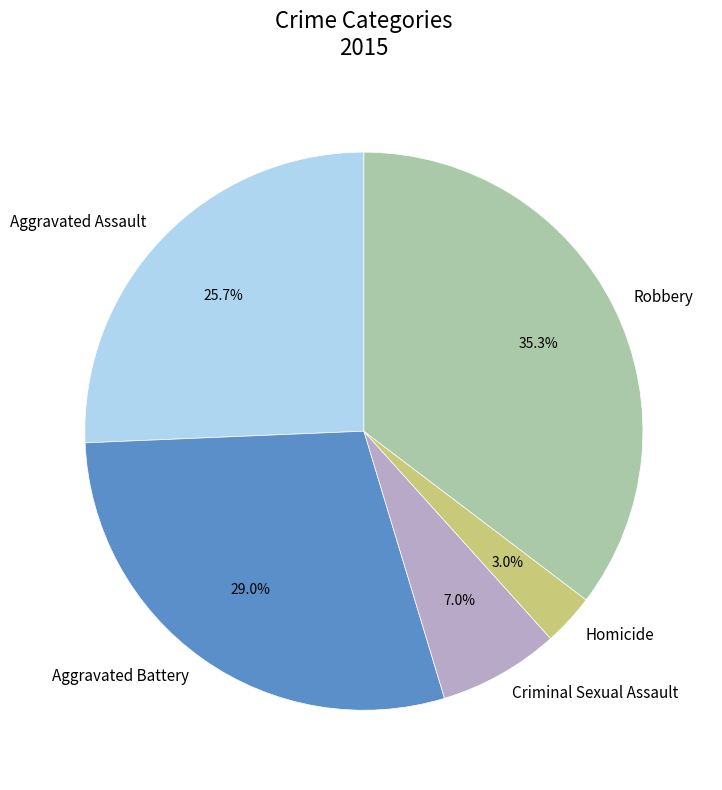

Count the number of slices in the pie.

5